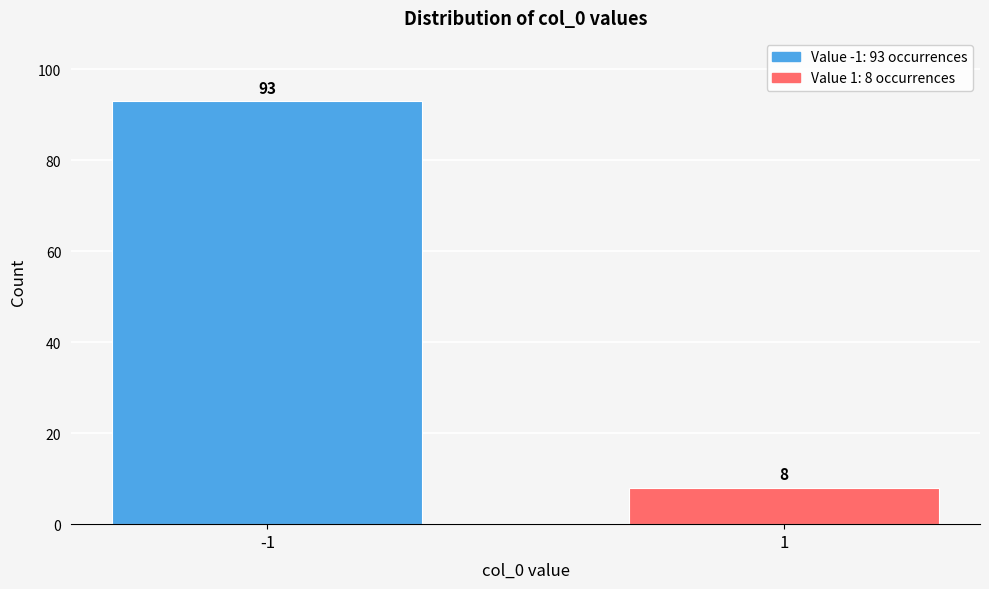

Reading left to right, what are all the values shown in this chart?

-1=93	1=8